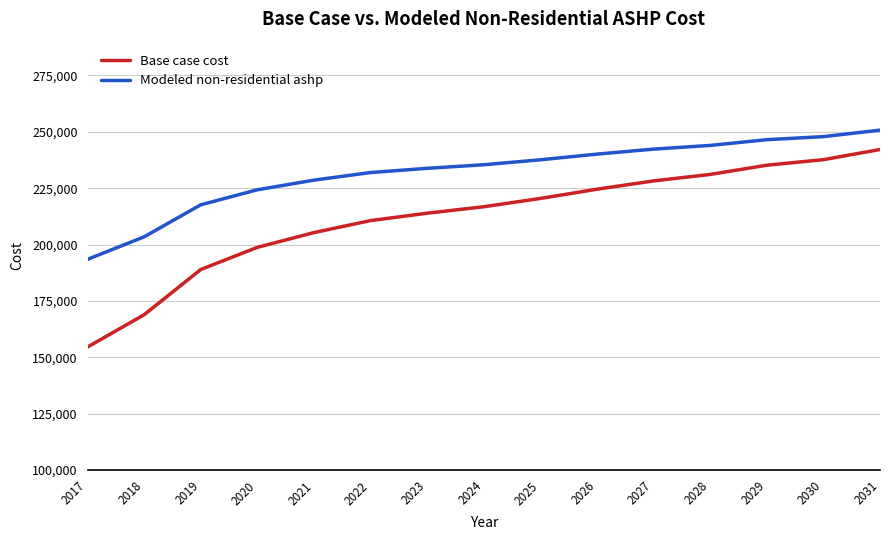

Reading left to right, list all the values displayed in this chart.

Base case cost: 2017=154554.8	2018=168882.6	2019=188941.6	2020=198766.5	2021=205316.3	2022=210638.1	2023=213913.1	2024=216778.6	2025=220462.9	2026=224556.6	2027=228240.9	2028=231106.5	2029=235200.2	2030=237656.4	2031=242159.4
Modeled non-residential ashp: 2017=193463.2	2018=203429.6	2019=217642.7	2020=224312.2	2021=228577.0	2022=231948.3	2023=233821.1	2024=235404.5	2025=237604.9	2026=240119.9	2027=242344.4	2028=243976.0	2029=246525.8	2030=247877.5	2031=250751.6